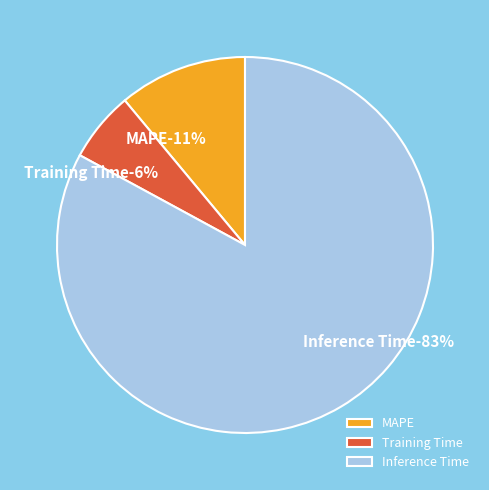

Combined, what portion of the pie is Inference Time and MAPE?

94.0%